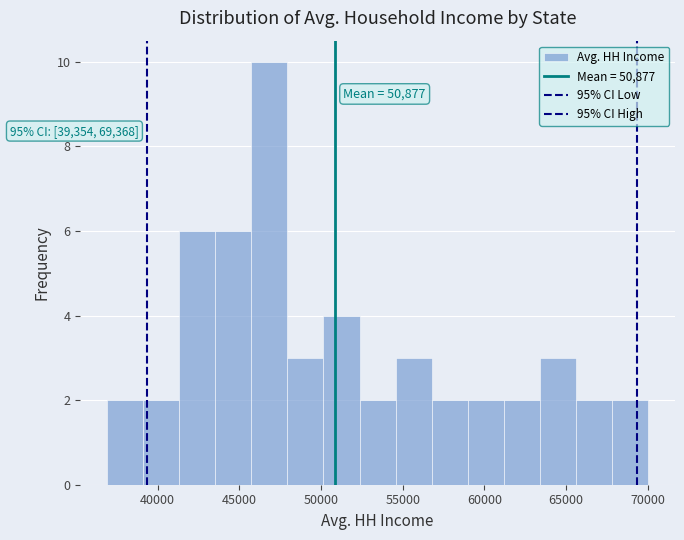

Over which range of the x-axis is the bar tallest?

45500 to 48000